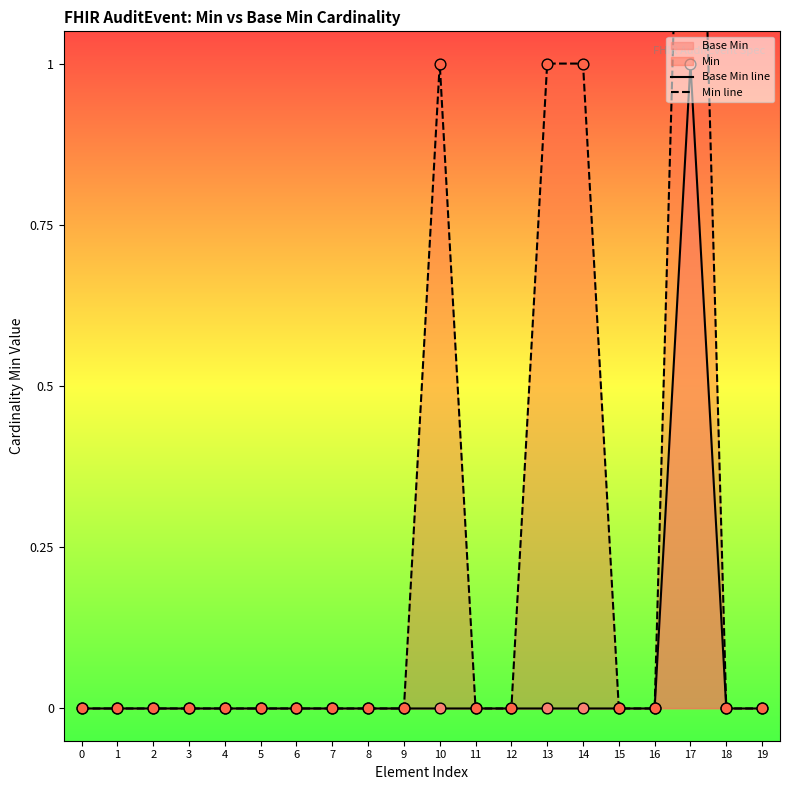

Which series contains the lowest Y value?

Base Min line